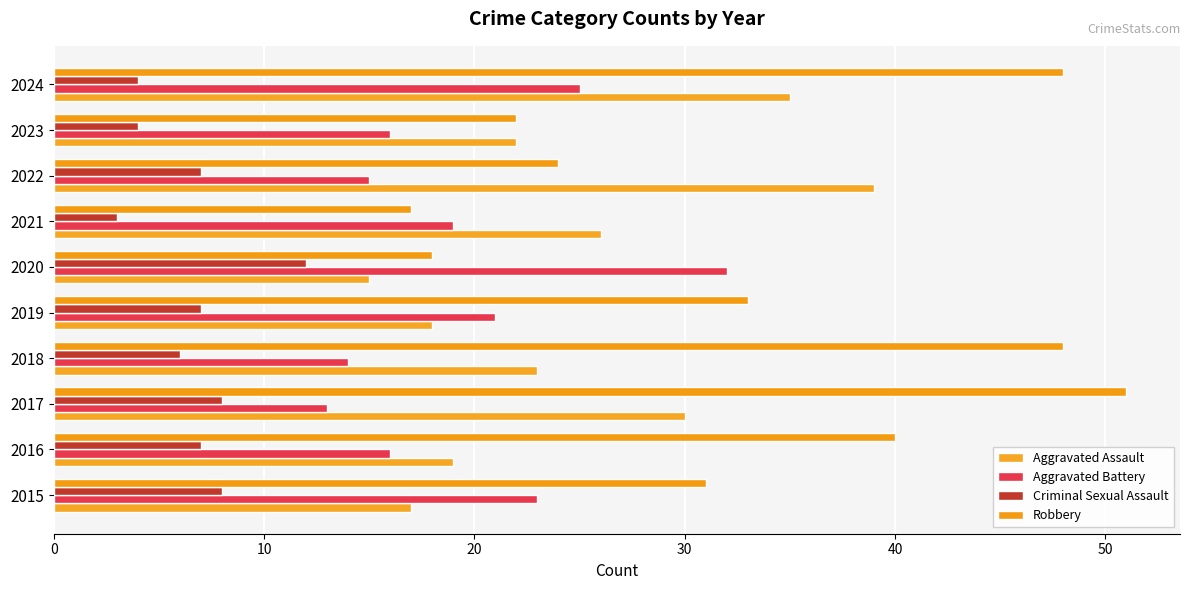

How many values in the Aggravated Assault series are below 23?

5